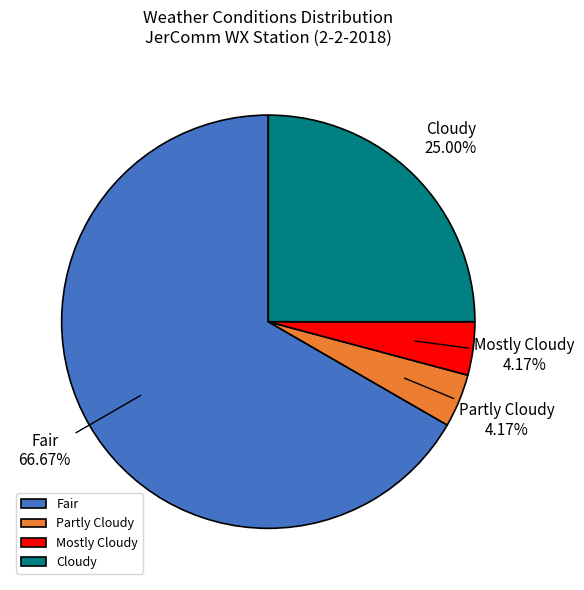

Which slice is the largest?

Fair